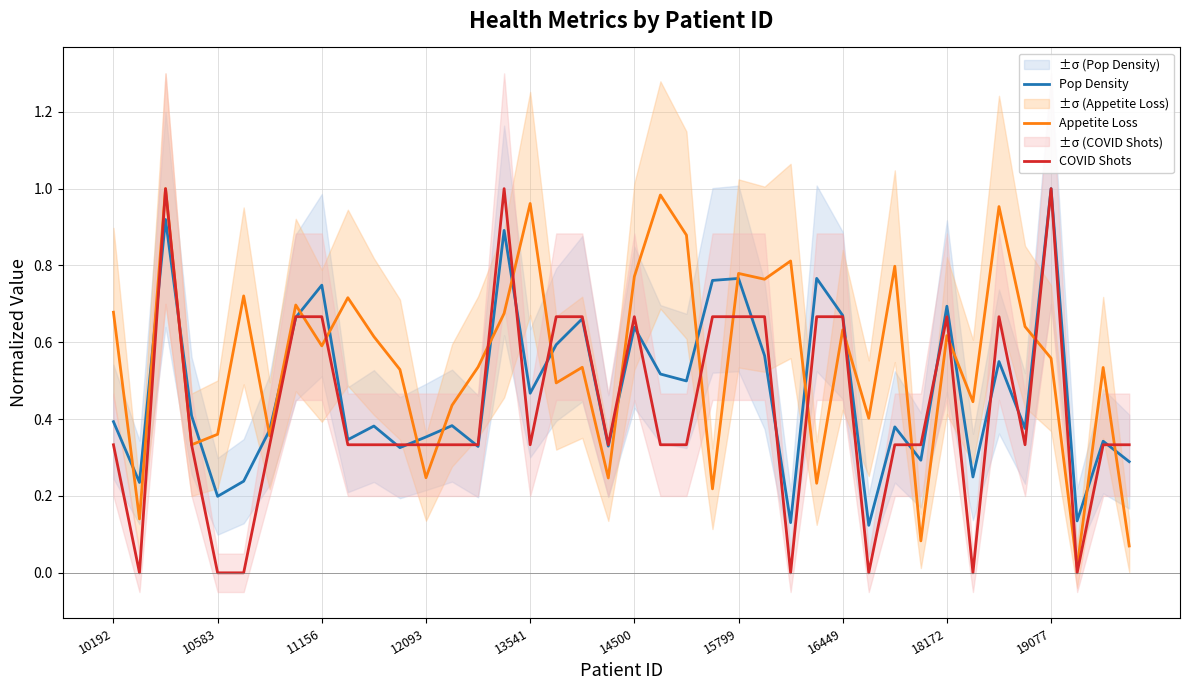

What is the difference between the maximum and second lowest values in the Appetite Loss series?

0.9